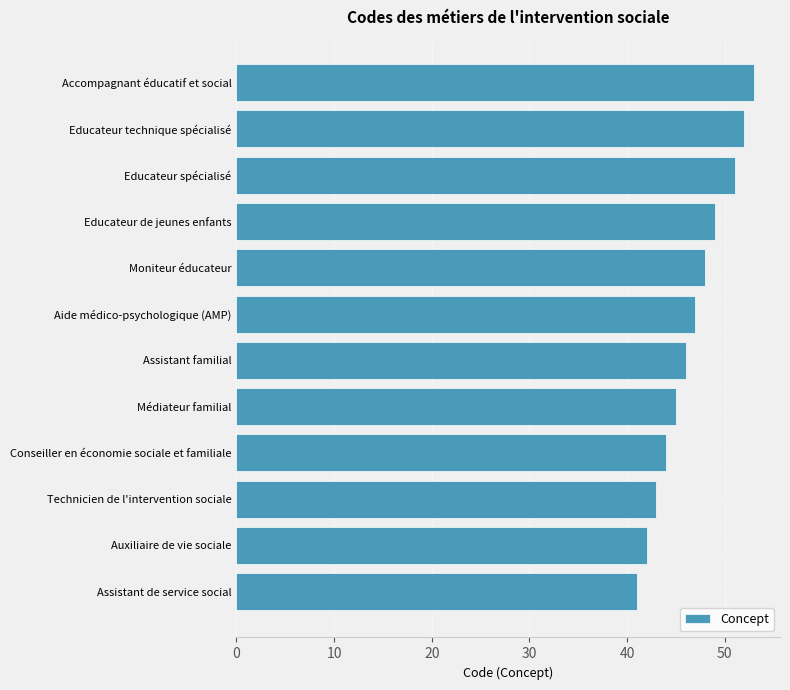

List the labels in order of value, largest first.

Accompagnant éducatif et social, Educateur technique spécialisé, Educateur spécialisé, Educateur de jeunes enfants, Moniteur éducateur, Aide médico-psychologique (AMP), Assistant familial, Médiateur familial, Conseiller en économie sociale et familiale, Technicien de l'intervention sociale, Auxiliaire de vie sociale, Assistant de service social